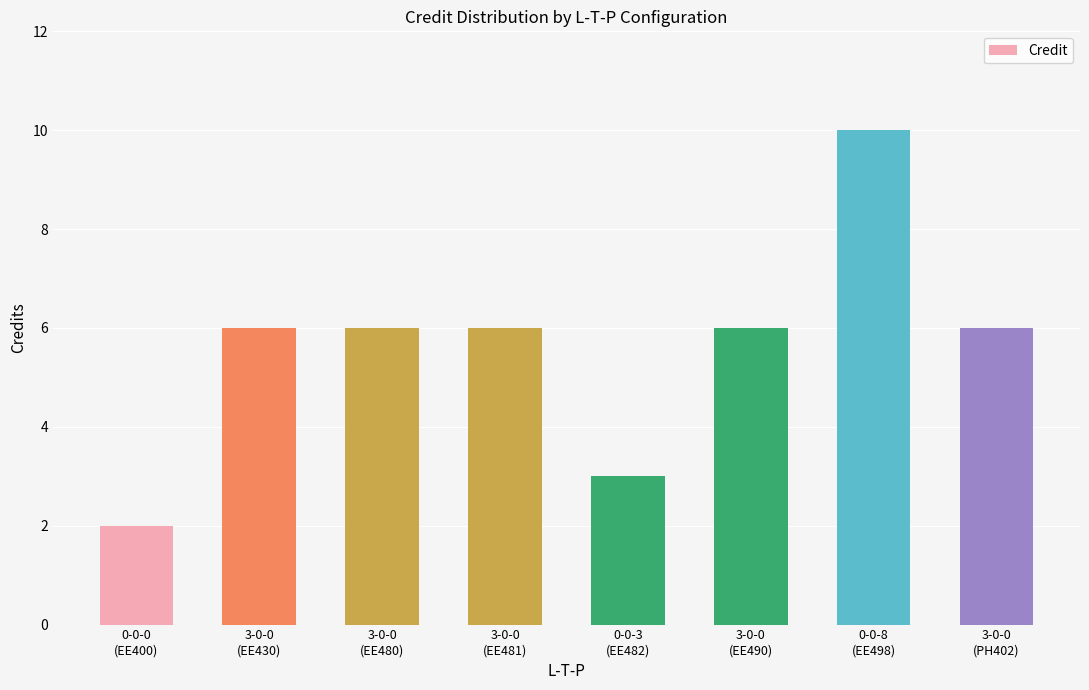

What is the difference between the second highest and minimum values?

4